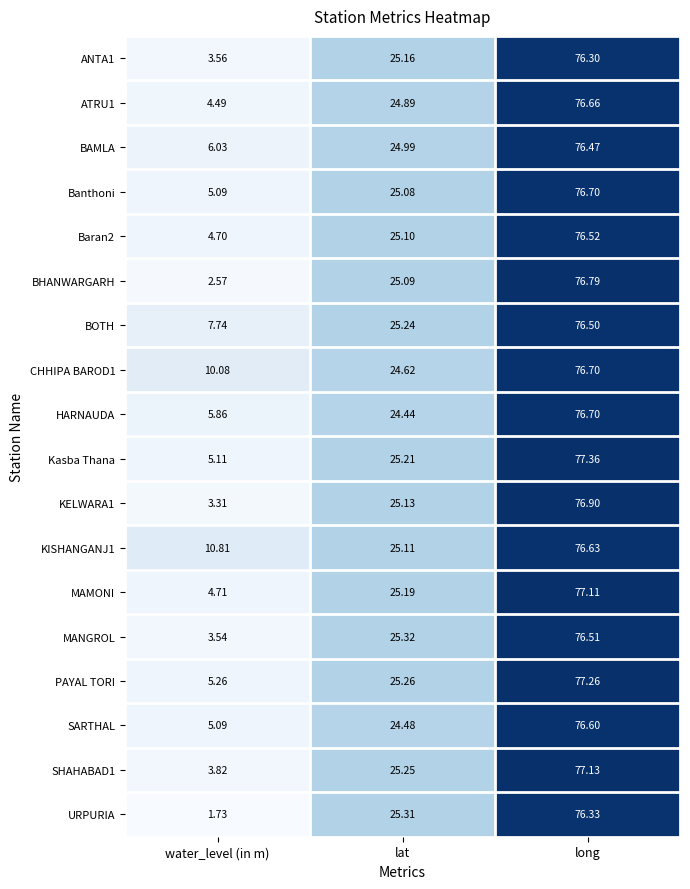

Rank the categories by BOTH value from highest to lowest.

long, lat, water_level (in m)